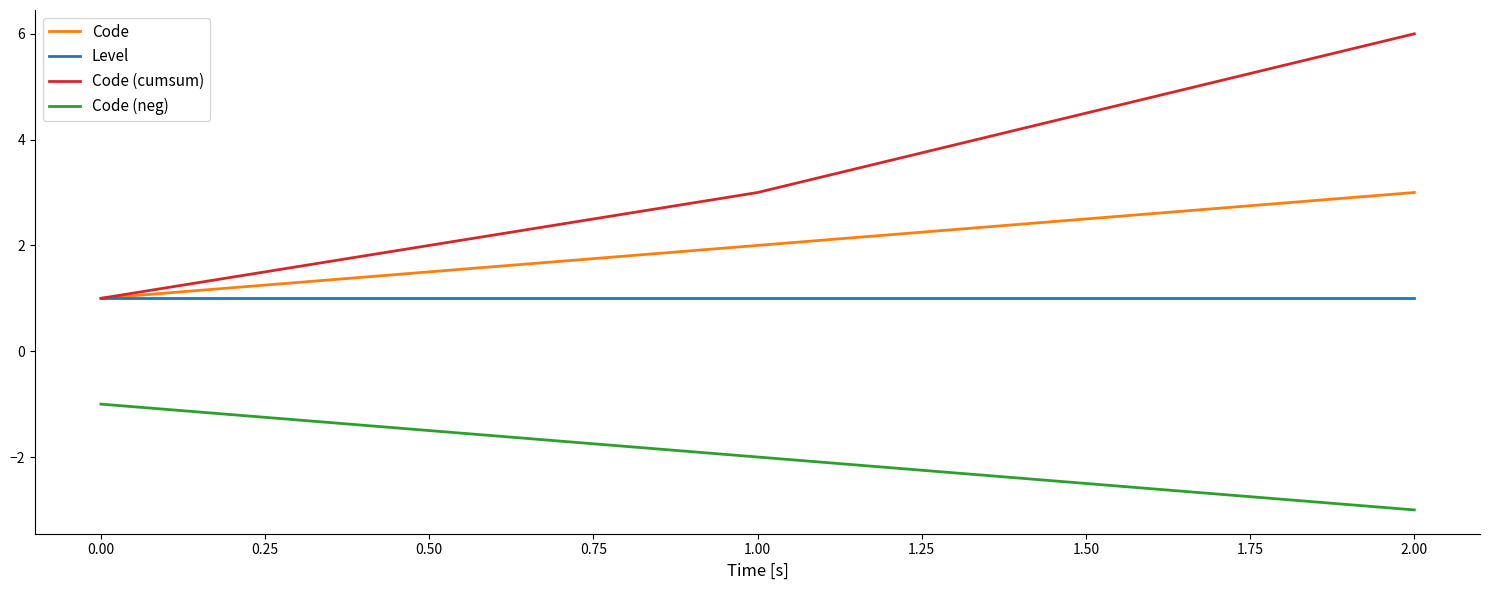

Which series has the largest total across all categories?

Code (cumsum)